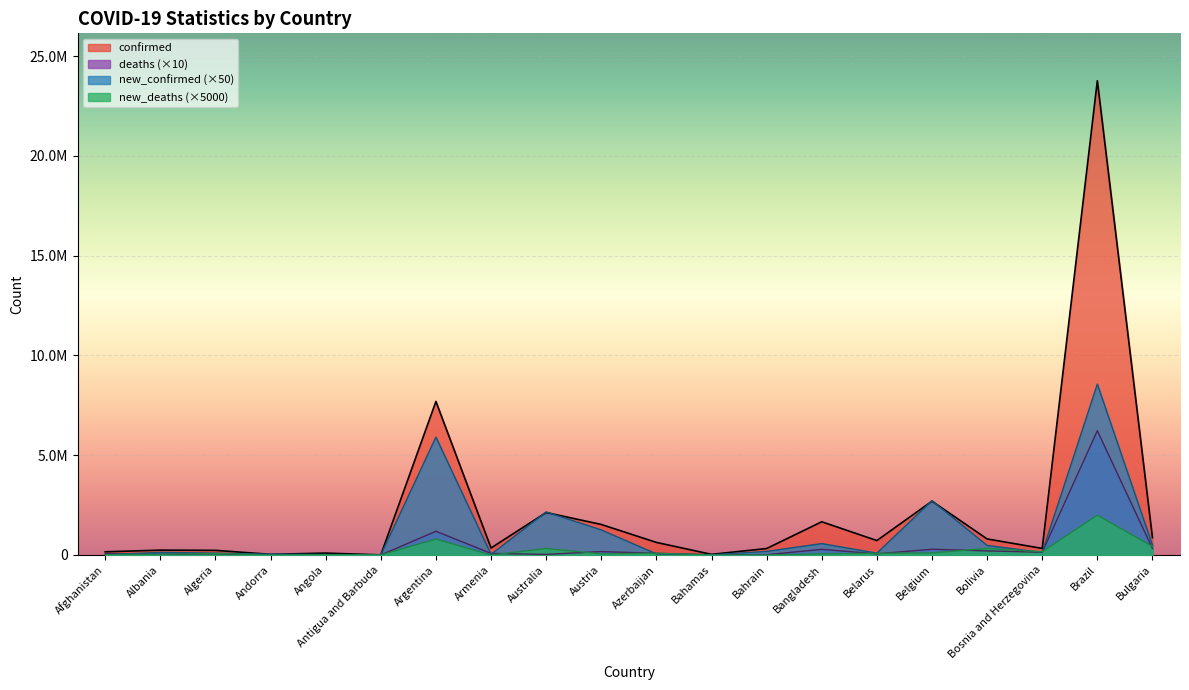

Where does the confirmed series first go above 630420?

Argentina